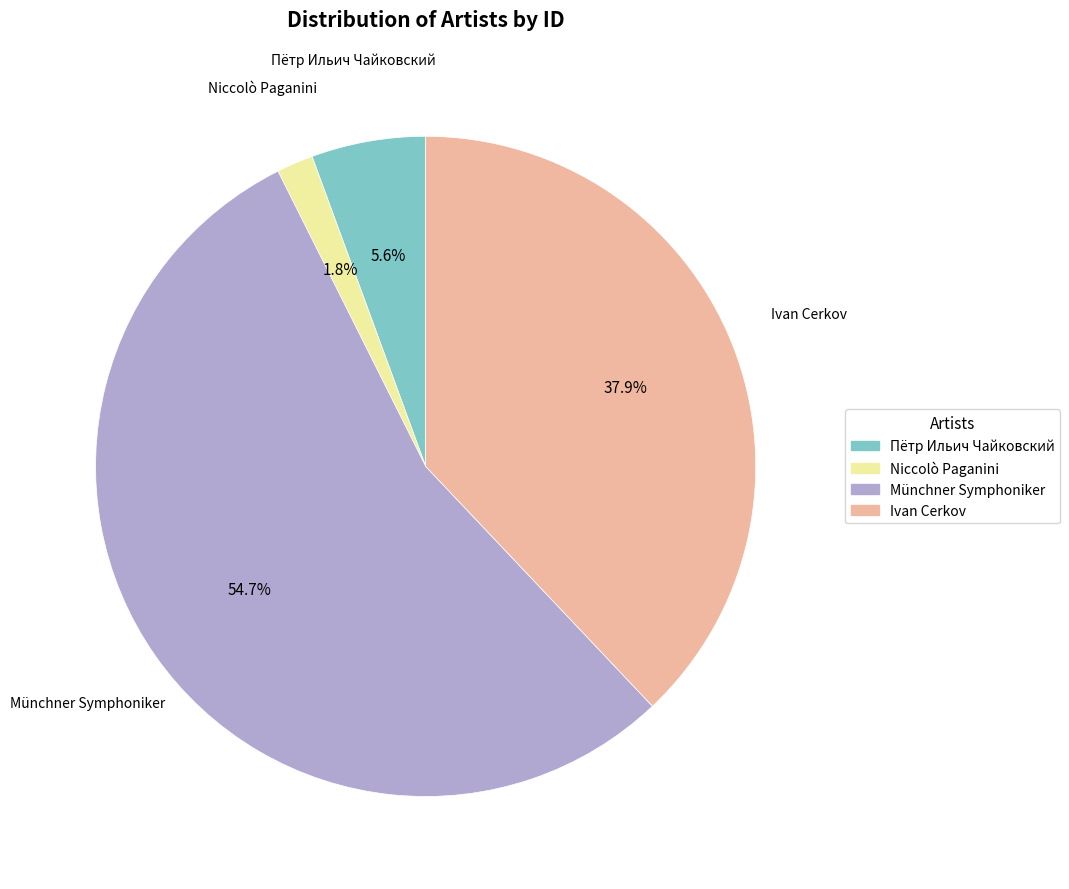

Which slice represents more than half of the pie?

Münchner Symphoniker